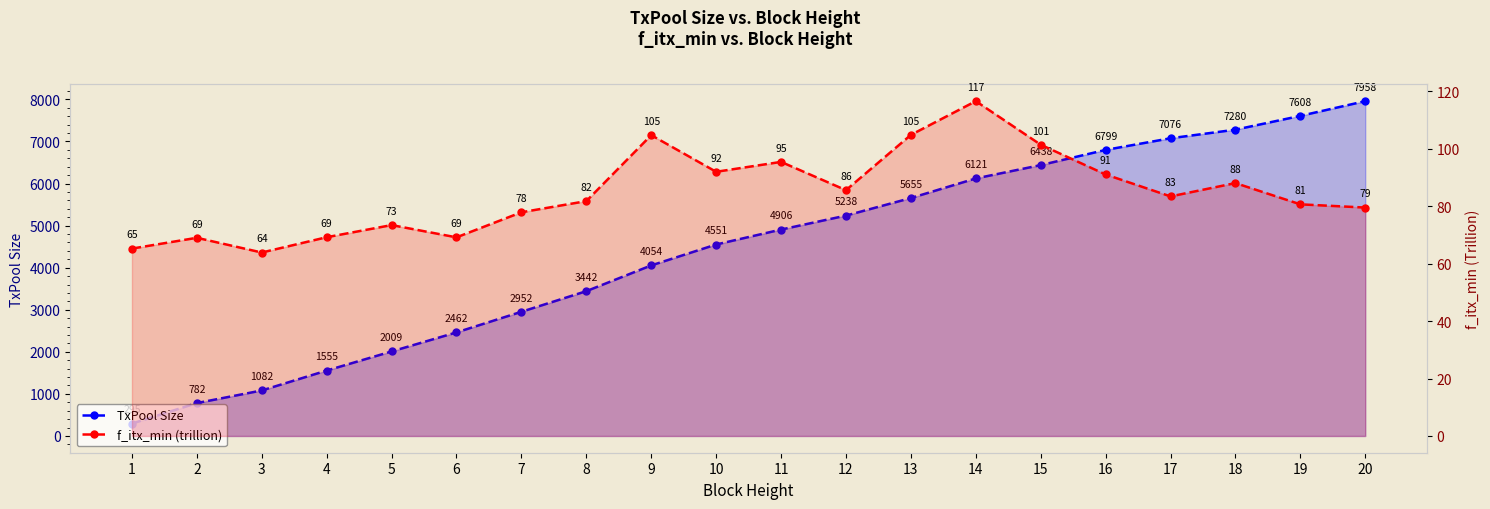

True or false: TxPool Size and f_itx_min (trillion) intersect in this chart.

False